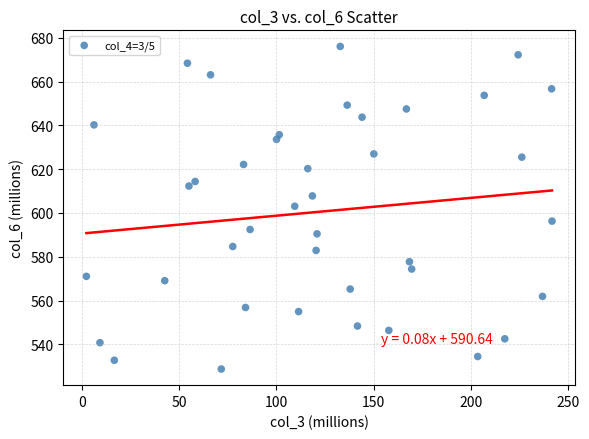

What is the range of X values (max minus min)?

239.8